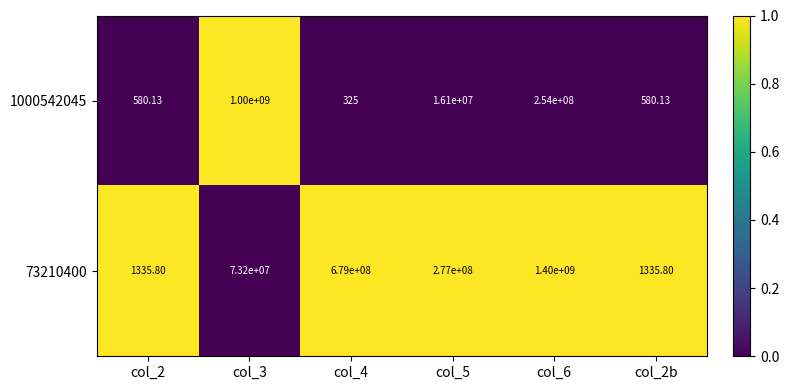

Is the value of 1000542045 at col_2 greater than the value of 73210400 at col_5?

No